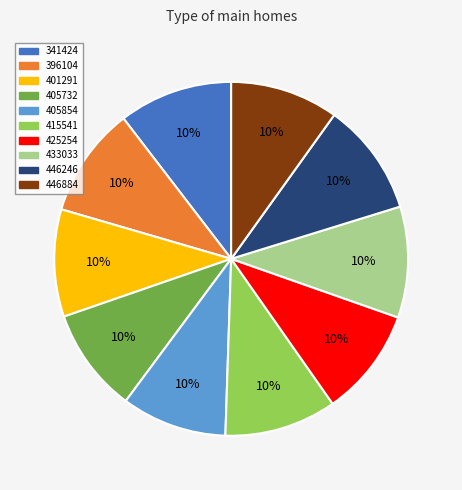

Does any single category account for the majority?

No